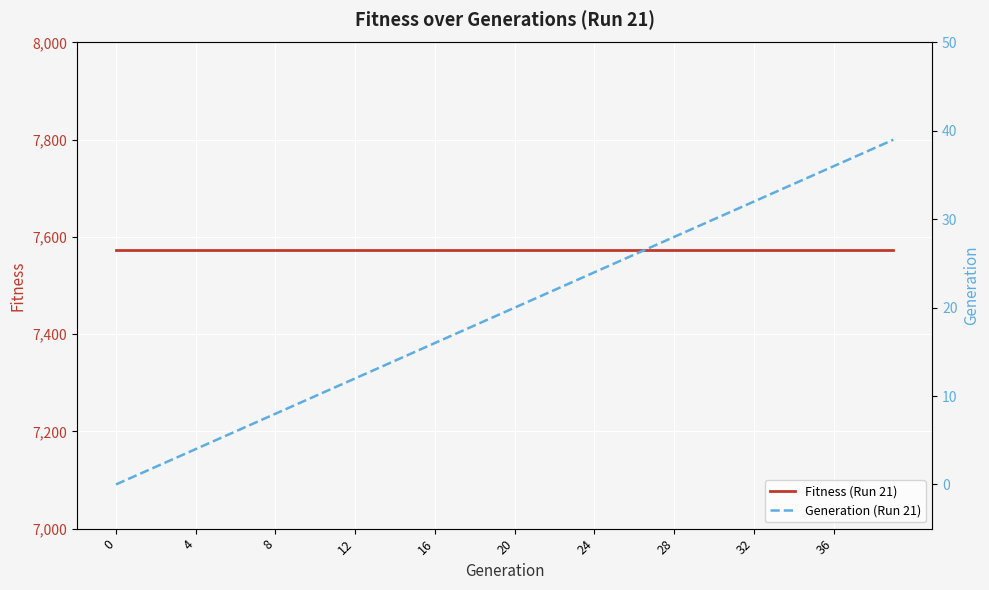

True or false: Fitness (Run 21) and Generation (Run 21) intersect in this chart.

False